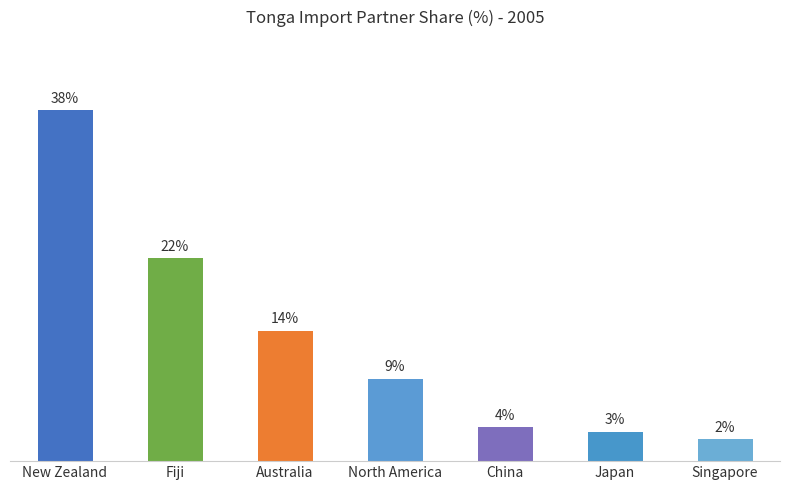

The chart shows a value of 14.2 at Australia. True or false?

True